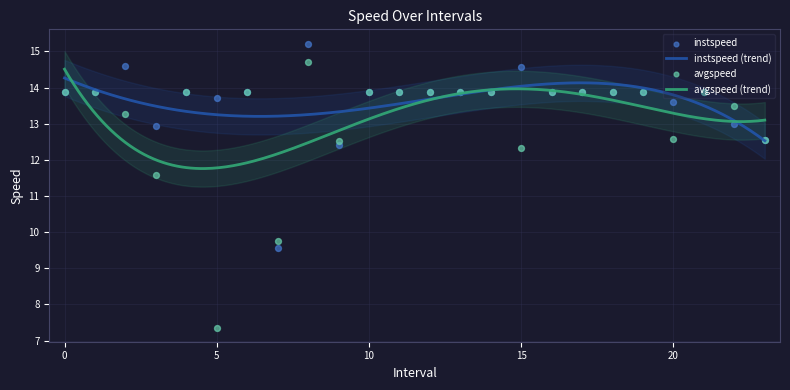

What is the total value across all series at 10?

27.8